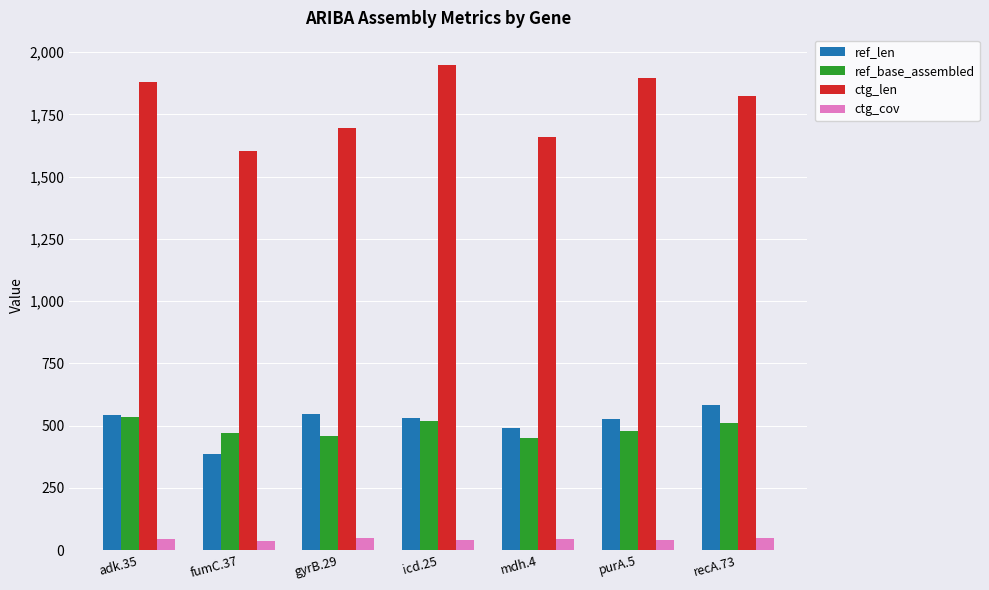

What is the difference between the ref_base_assembled values at icd.25 and gyrB.29?

58.0